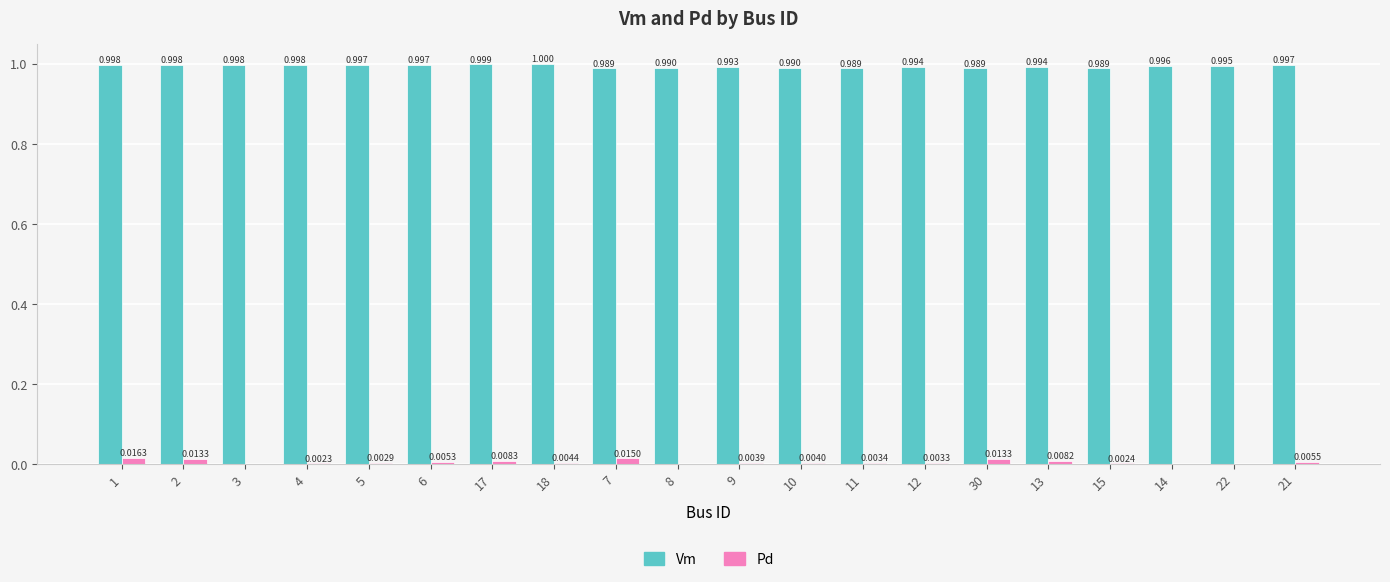

What is the highest value of the Vm series?

1.0